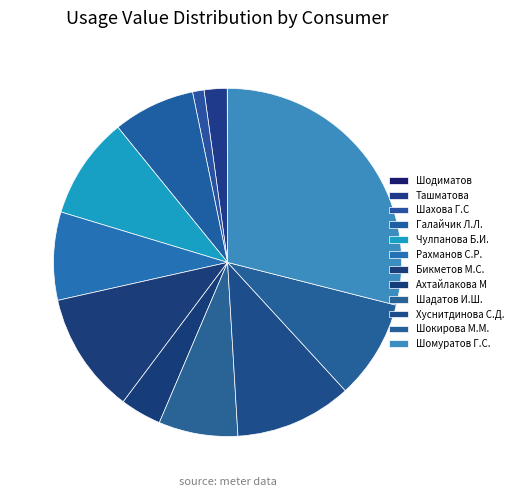

How many segments does this pie chart have?

12